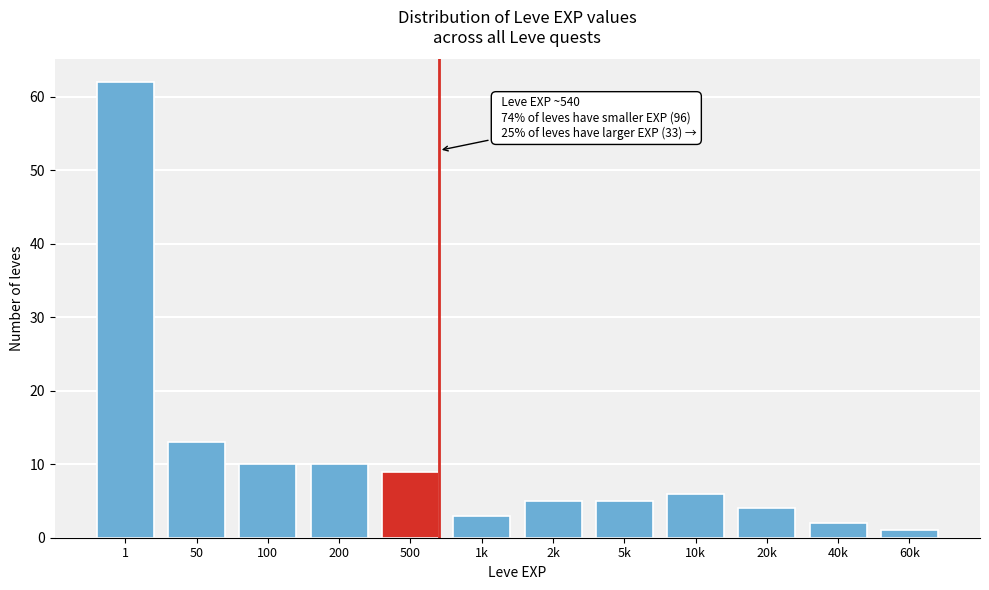

Reading right to left, what are all the values shown in this chart?

60k=1	40k=2	20k=4	10k=6	5k=5	2k=5	1k=3	500=9	200=10	100=10	50=13	1=62